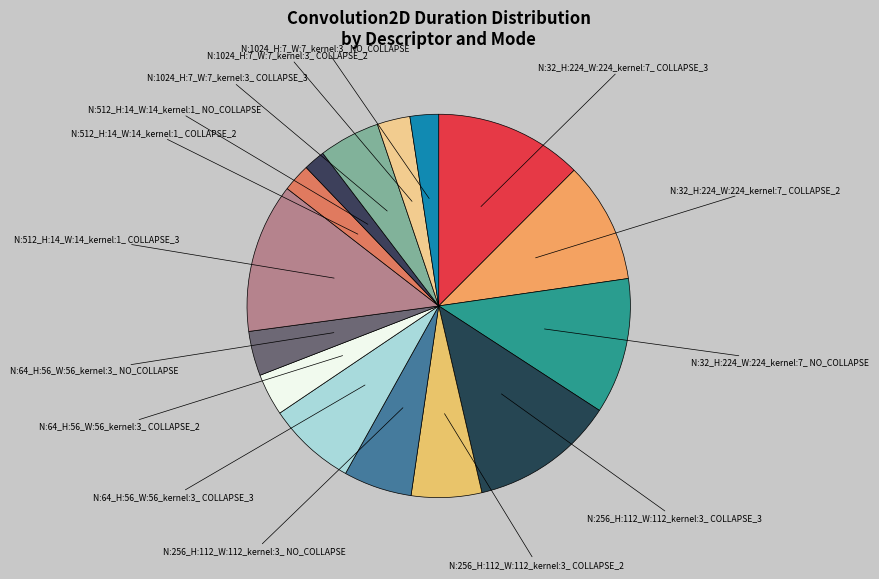

How many slices are in this pie chart?

15